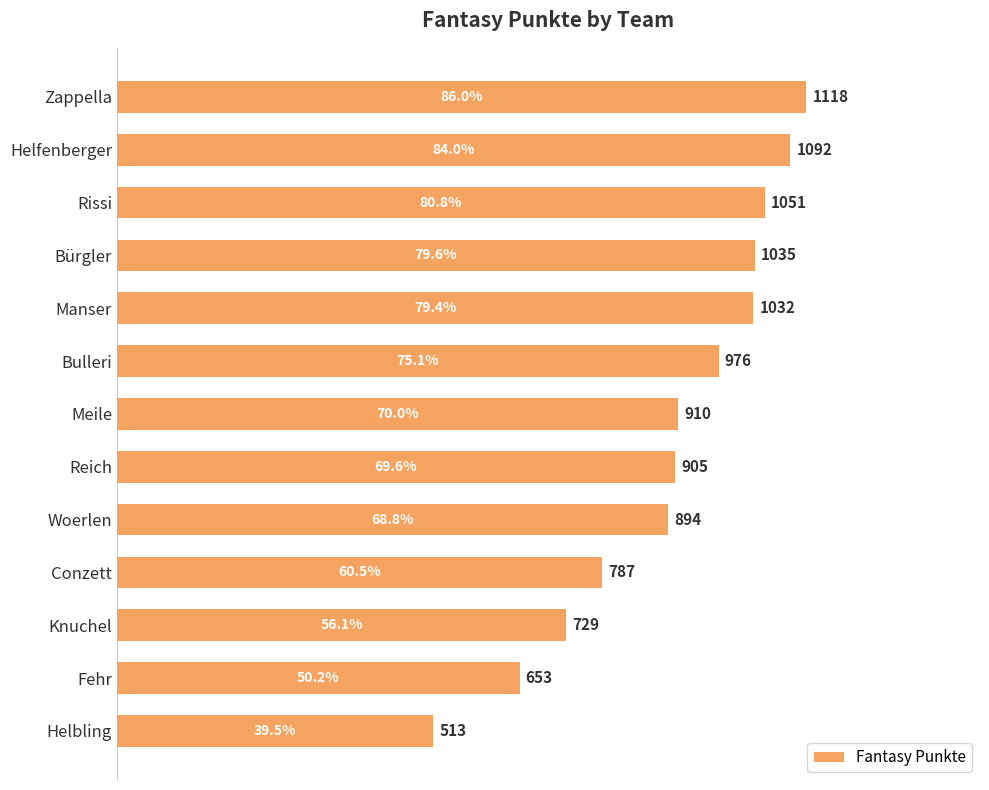

What is the label of the 5th bar from the bottom?

Woerlen